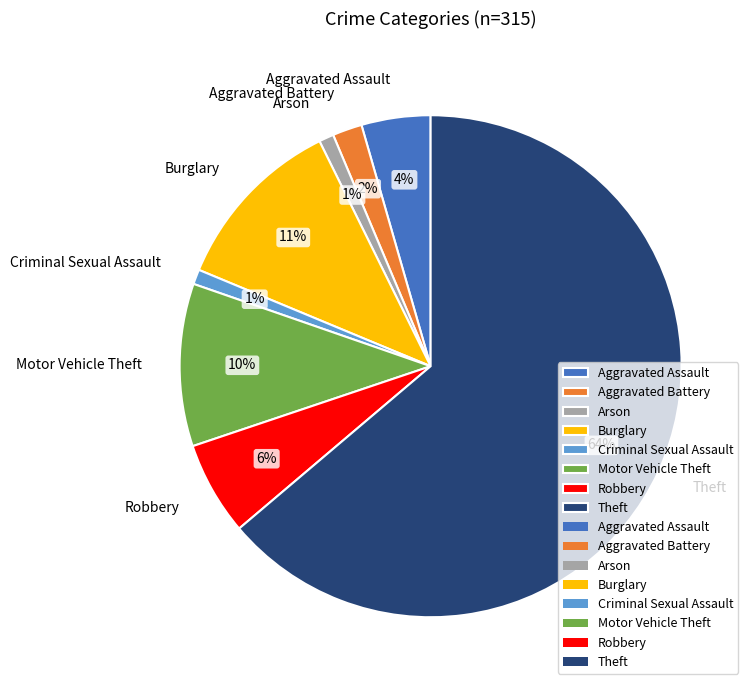

How many slices are in this pie chart?

8